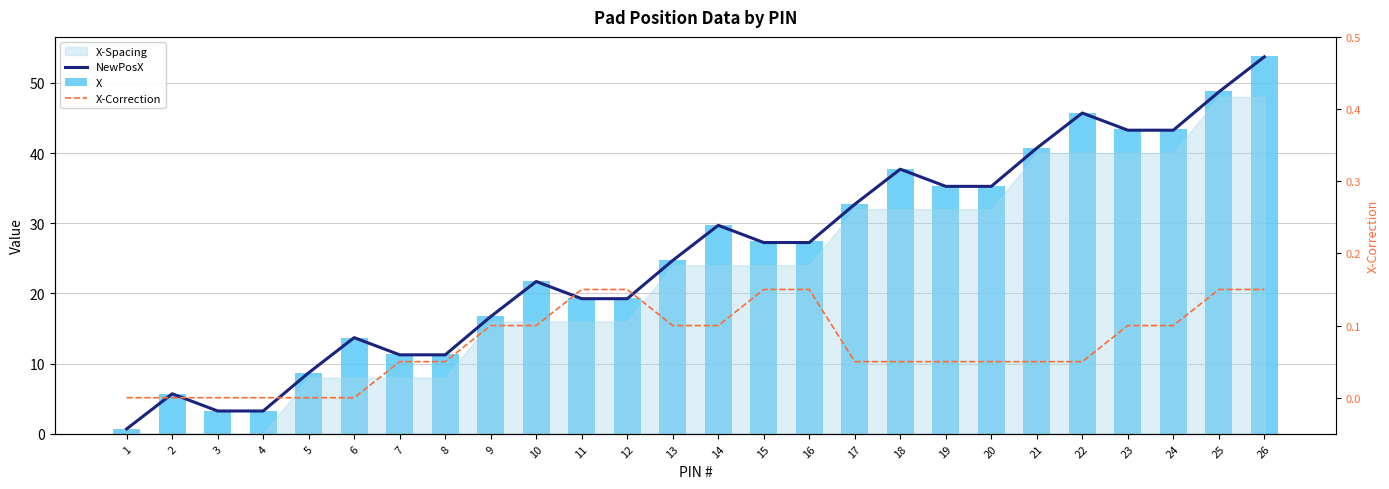

What is the minimum value for NewPosX?

0.7